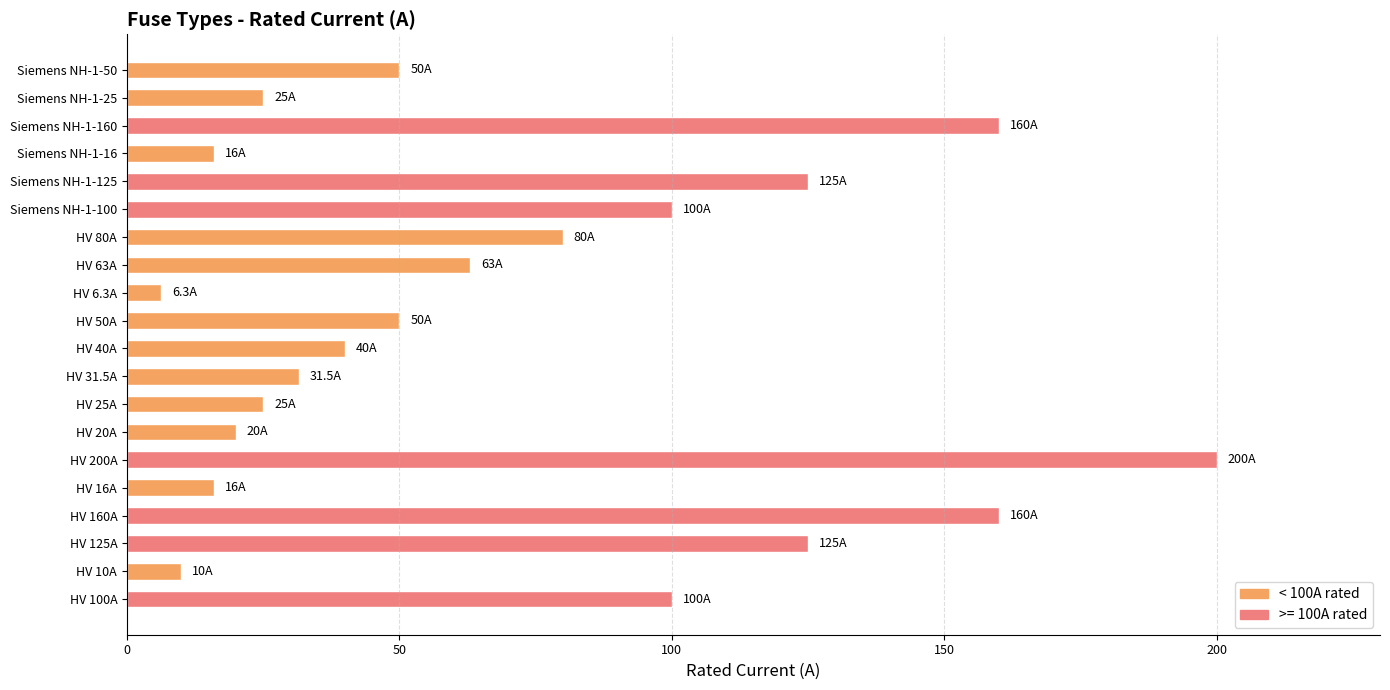

What is the maximum value shown in the chart?

200.0